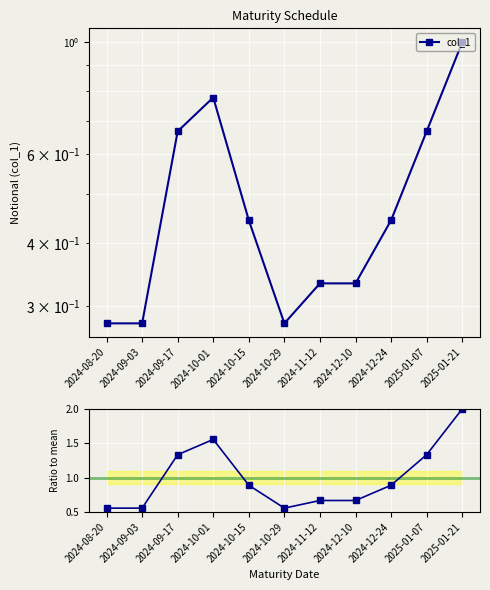

Does the chart display data point markers on the line(s)?

Yes